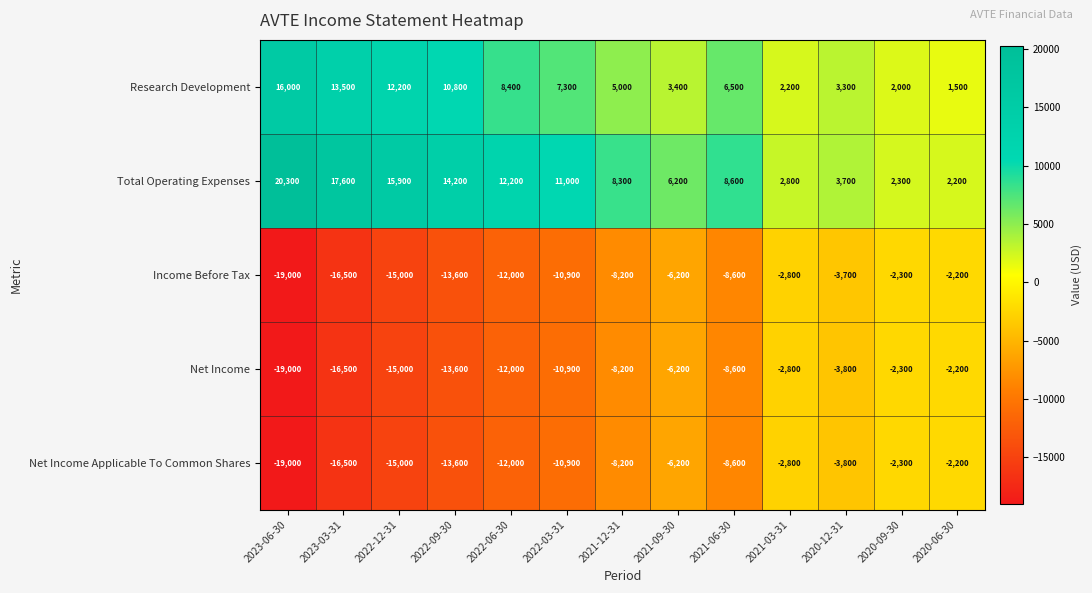

Which series has the widest spread of values?

Total Operating Expenses